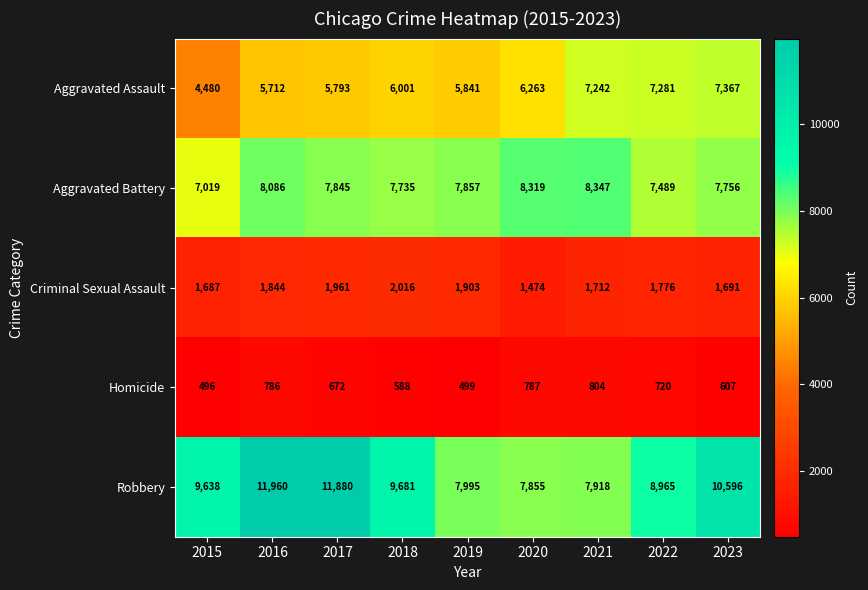

The value of Criminal Sexual Assault at 2020 is 1474. True or false?

True